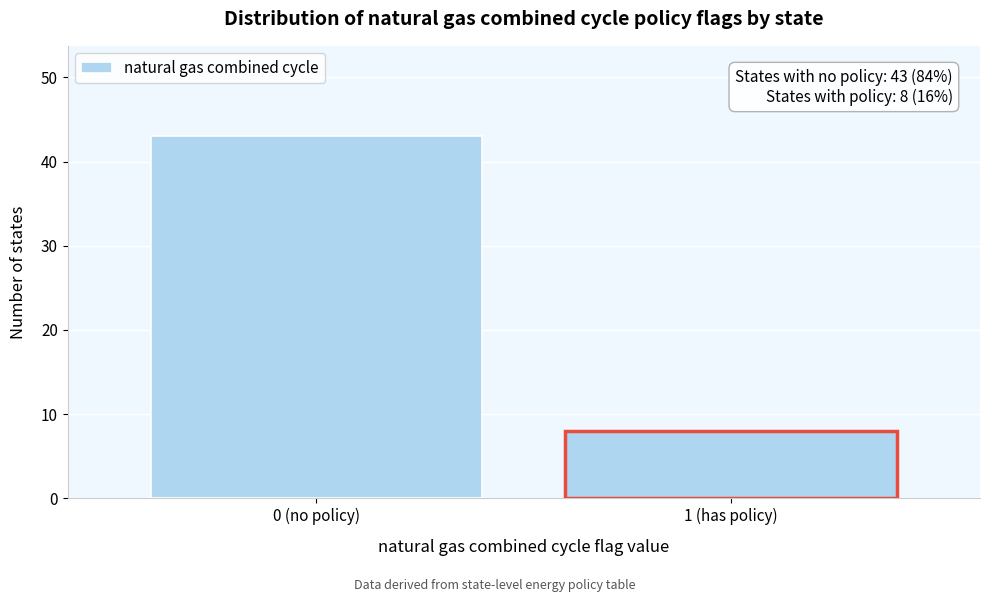

Reading left to right, extract all data points from this chart.

43	8